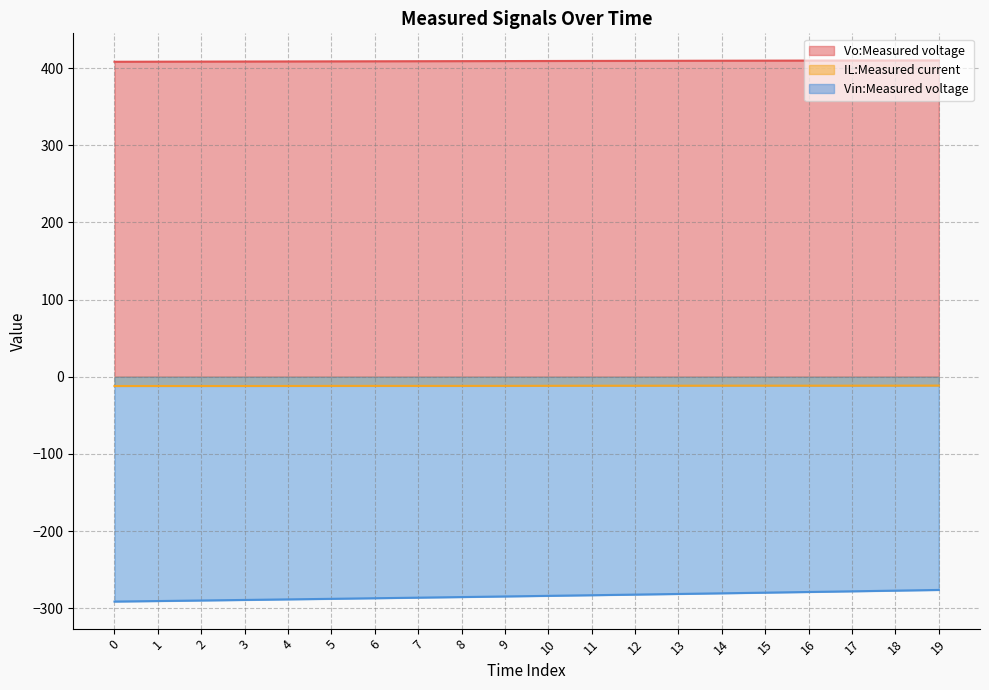

Does the chart have visible grid lines?

Yes